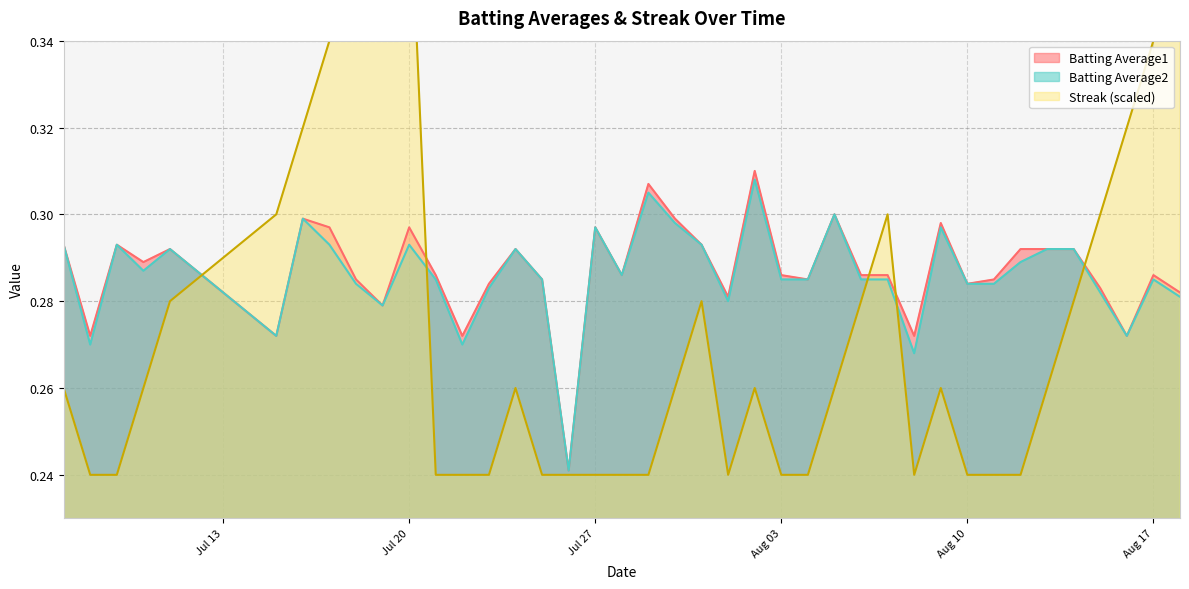

Is the value of Streak at 25 greater than the value of Batting Average1 at Jul 20?

No